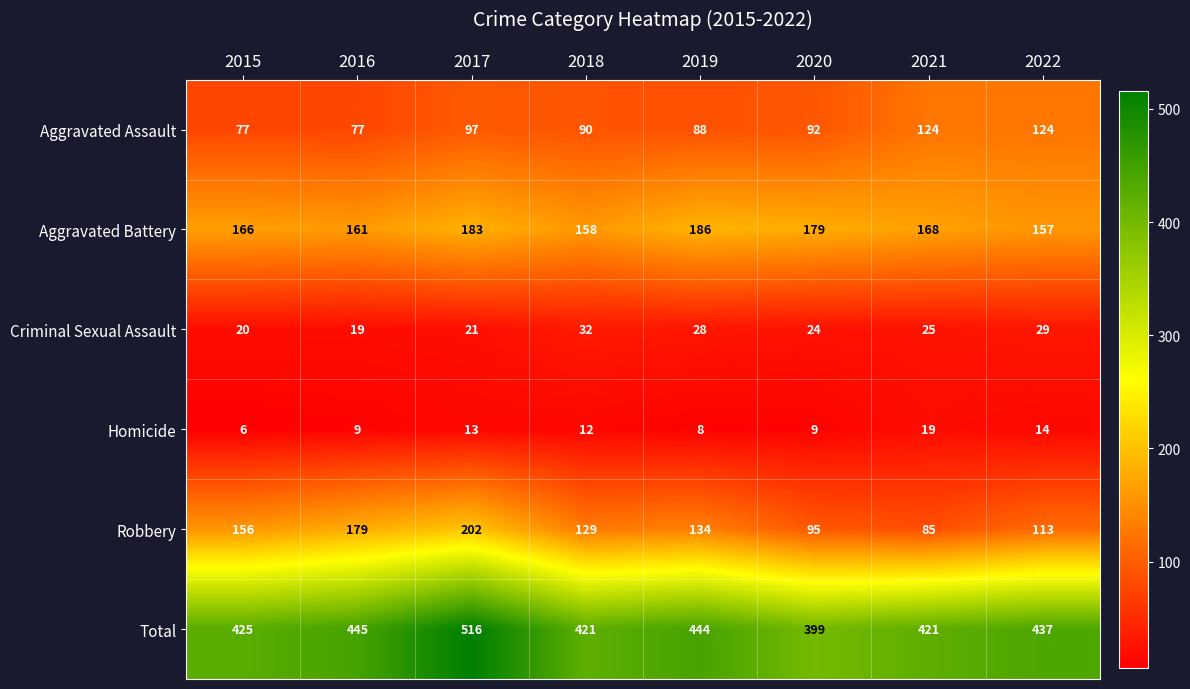

Which category has the lowest value across all series?

2015